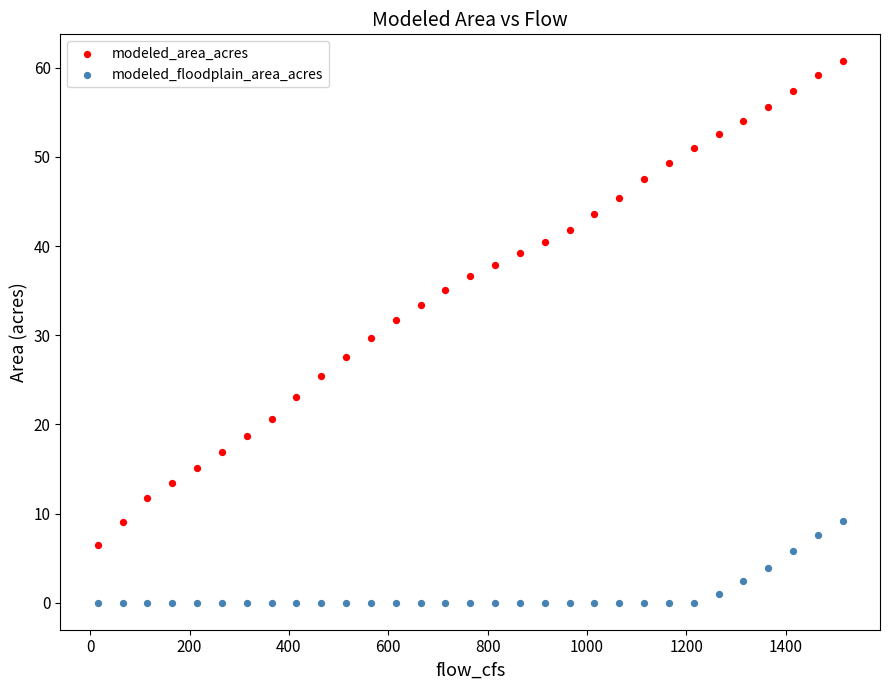

What is the X range (max minus min) for the scatter plot?

1500.0